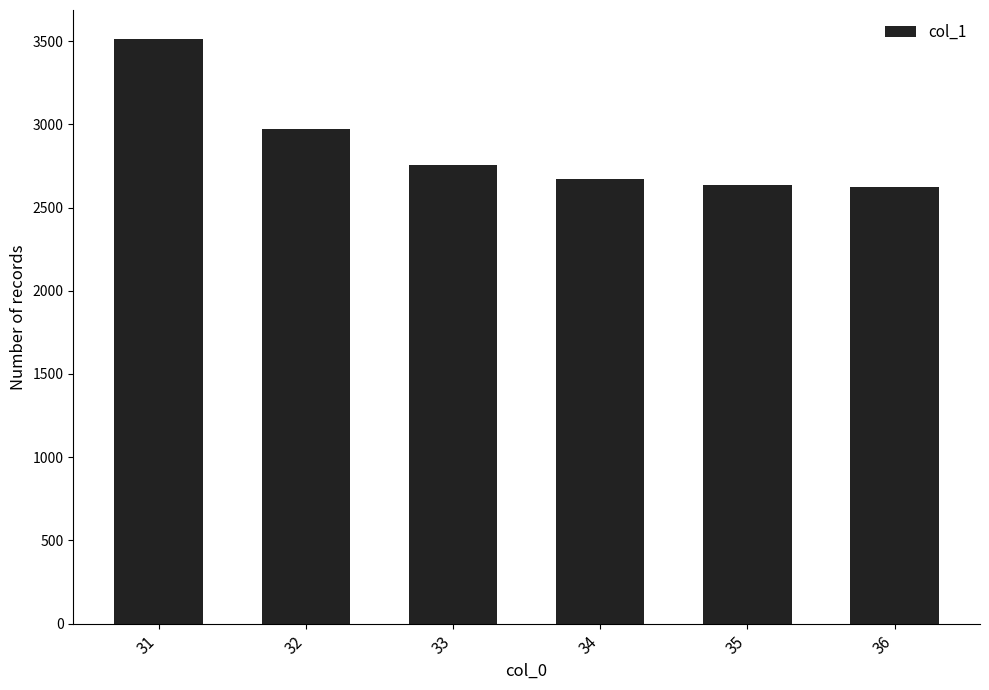

What is the smallest value displayed?

2621.3